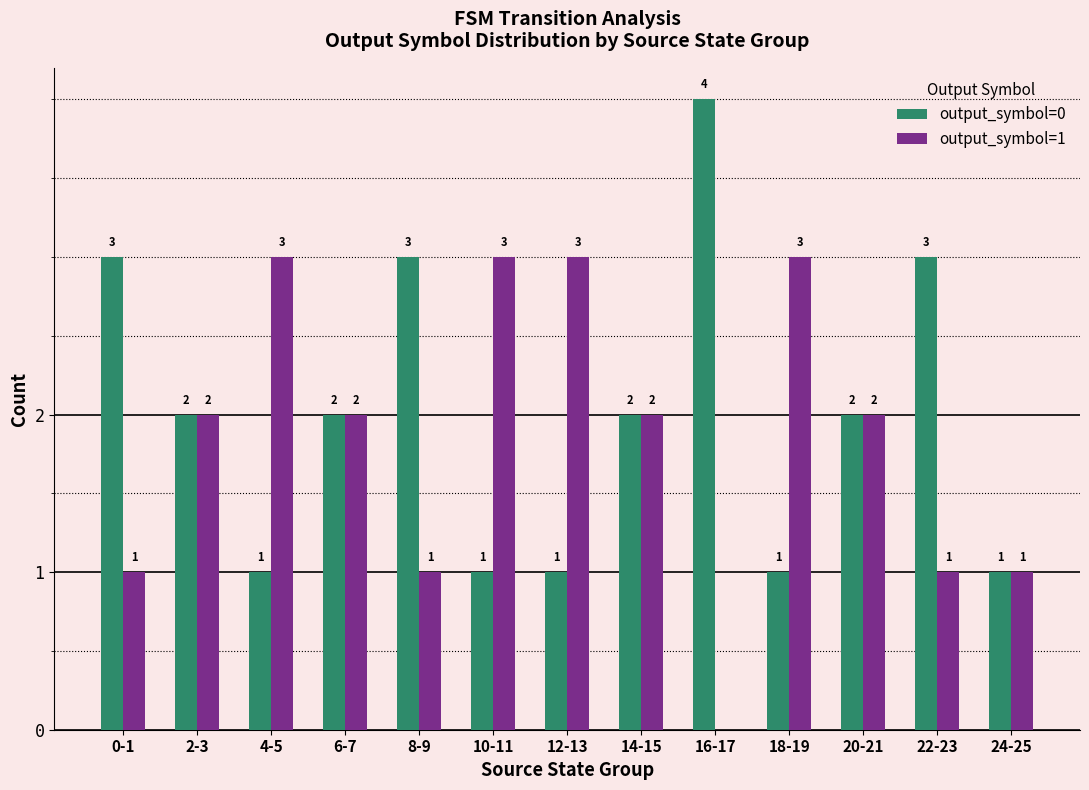

What is the sum of the output_symbol=0 values at 22-23 and 24-25?

4